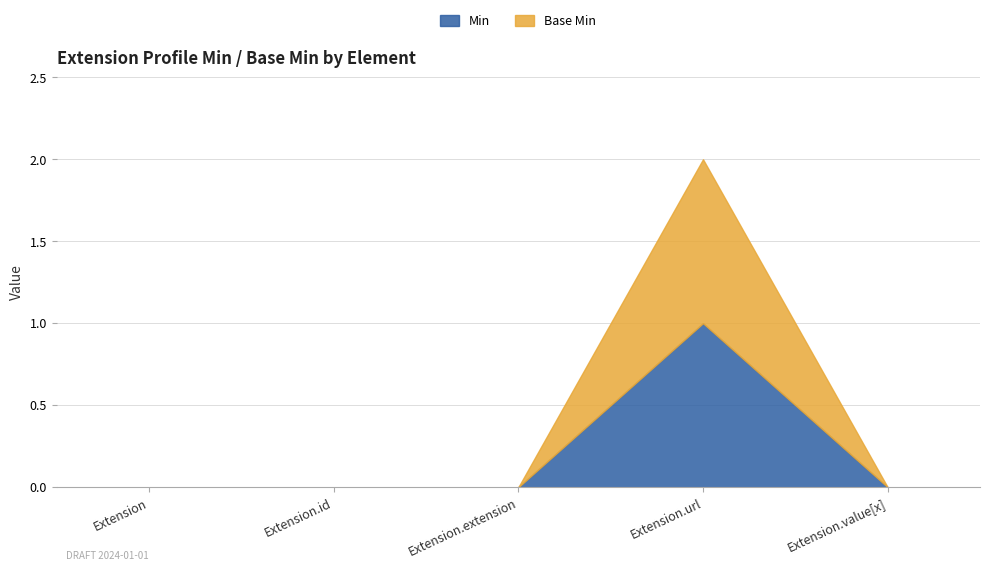

Reading left to right, what are all the values shown in this chart?

Min: 0	0	0	1	0
Base Min: 0	0	0	1	0